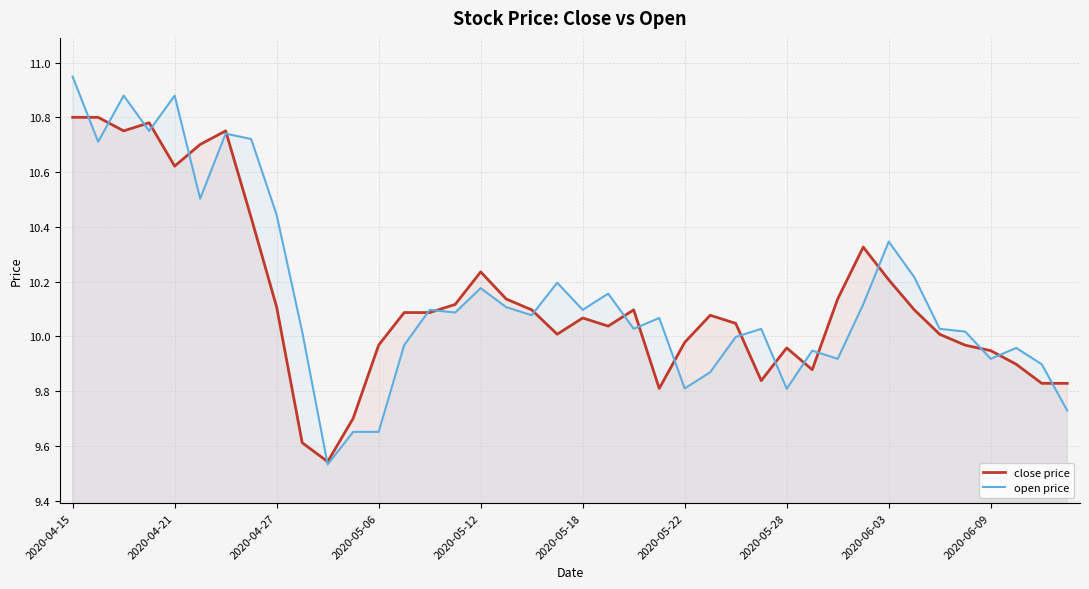

How many interior local valleys does the open price series have?

12